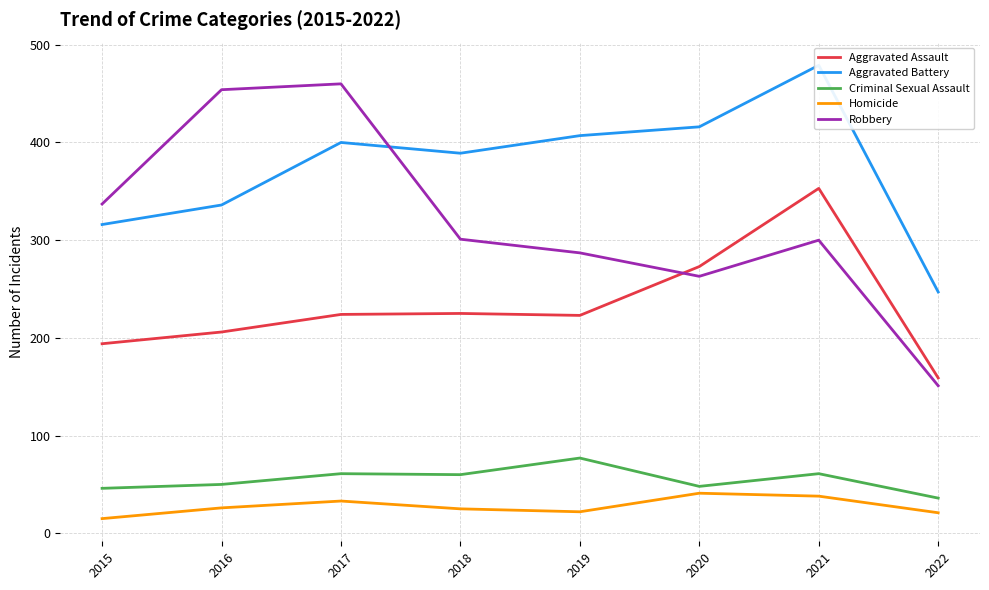

Where does the Homicide series first go above 26?

2017